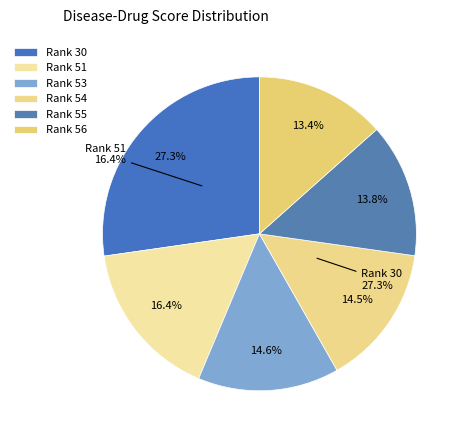

Which has a higher value, 56 or 51?

51